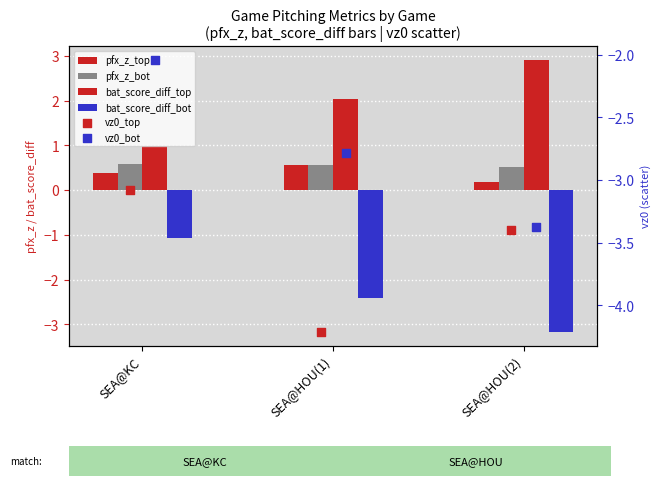

Which series reaches the maximum Y coordinate?

bat_score_diff_top